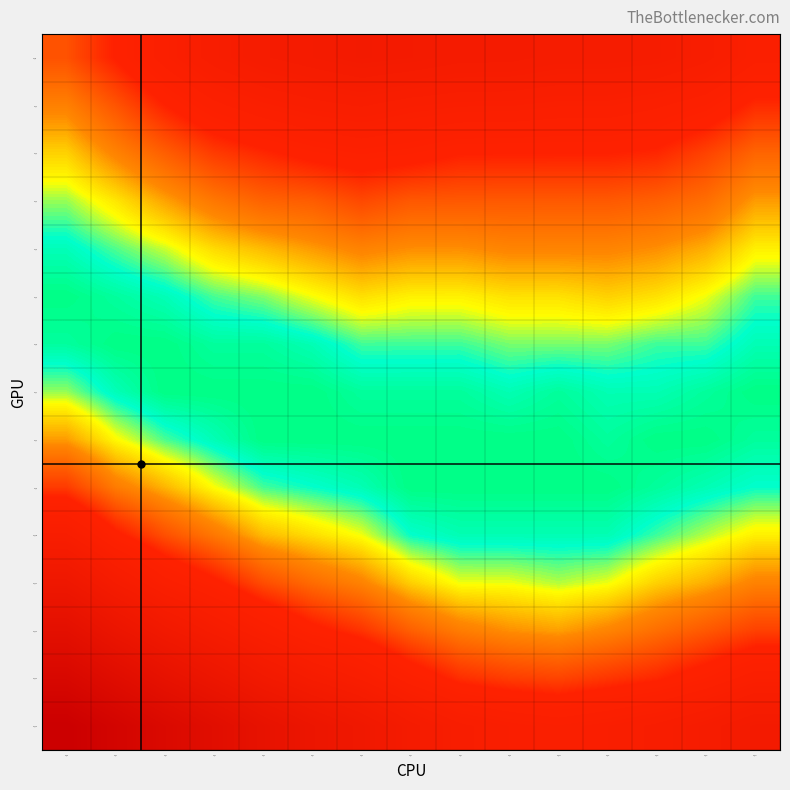

Reading right to left, transcribe all the data shown in this chart.

row_0: col_14=0.0	col_13=0.0	col_12=0.0	col_11=0.0	col_10=0.0	col_9=0.0	col_8=0.0	col_7=0.0	col_6=0.1	col_5=0.0	col_4=0.0	col_3=0.0	col_2=0.0	col_1=0.0	col_0=0.0
row_1: col_14=0.0	col_13=0.0	col_12=0.0	col_11=0.0	col_10=0.0	col_9=0.0	col_8=0.0	col_7=0.0	col_6=0.0	col_5=0.0	col_4=0.0	col_3=0.0	col_2=0.0	col_1=0.0	col_0=0.0
row_2: col_14=0.0	col_13=0.0	col_12=0.0	col_11=0.0	col_10=0.0	col_9=0.0	col_8=0.0	col_7=0.0	col_6=0.0	col_5=0.0	col_4=0.0	col_3=0.0	col_2=0.0	col_1=0.0	col_0=0.0
row_3: col_14=0.0	col_13=0.0	col_12=0.0	col_11=0.0	col_10=0.0	col_9=0.0	col_8=0.0	col_7=0.0	col_6=0.0	col_5=0.0	col_4=0.0	col_3=0.0	col_2=0.0	col_1=0.0	col_0=0.0
row_4: col_14=0.0	col_13=0.0	col_12=0.0	col_11=0.0	col_10=0.0	col_9=0.0	col_8=0.0	col_7=0.0	col_6=0.0	col_5=0.0	col_4=0.0	col_3=0.0	col_2=0.0	col_1=0.0	col_0=0.0
row_5: col_14=0.0	col_13=0.0	col_12=0.0	col_11=0.0	col_10=0.0	col_9=0.0	col_8=0.0	col_7=0.0	col_6=0.0	col_5=0.0	col_4=0.0	col_3=0.0	col_2=0.0	col_1=0.0	col_0=0.0
row_6: col_14=0.0	col_13=0.0	col_12=0.0	col_11=0.0	col_10=0.0	col_9=0.0	col_8=0.0	col_7=0.0	col_6=0.0	col_5=0.0	col_4=0.0	col_3=0.0	col_2=0.0	col_1=0.0	col_0=0.0
row_7: col_14=0.0	col_13=0.0	col_12=0.0	col_11=0.0	col_10=0.0	col_9=0.0	col_8=0.0	col_7=0.0	col_6=0.0	col_5=0.0	col_4=0.0	col_3=0.0	col_2=0.0	col_1=0.0	col_0=0.0
row_8: col_14=0.0	col_13=0.0	col_12=0.0	col_11=0.0	col_10=0.0	col_9=0.0	col_8=0.0	col_7=0.0	col_6=0.0	col_5=0.0	col_4=0.0	col_3=0.0	col_2=0.0	col_1=0.0	col_0=0.0
row_9: col_14=0.0	col_13=0.0	col_12=0.0	col_11=0.0	col_10=0.0	col_9=0.0	col_8=0.0	col_7=0.0	col_6=0.0	col_5=0.0	col_4=0.0	col_3=0.0	col_2=0.0	col_1=0.0	col_0=0.0
row_10: col_14=0.0	col_13=0.0	col_12=0.0	col_11=0.0	col_10=0.0	col_9=0.0	col_8=0.0	col_7=0.0	col_6=0.0	col_5=0.0	col_4=0.0	col_3=0.0	col_2=0.0	col_1=0.0	col_0=0.0
row_11: col_14=0.0	col_13=0.0	col_12=0.0	col_11=0.0	col_10=0.0	col_9=0.0	col_8=0.0	col_7=0.0	col_6=0.0	col_5=0.0	col_4=0.0	col_3=0.0	col_2=0.0	col_1=0.0	col_0=0.1
row_12: col_14=0.0	col_13=0.0	col_12=0.0	col_11=0.0	col_10=0.0	col_9=0.0	col_8=0.0	col_7=0.0	col_6=0.0	col_5=0.0	col_4=0.0	col_3=0.0	col_2=0.1	col_1=0.1	col_0=0.1
row_13: col_14=0.0	col_13=0.0	col_12=0.0	col_11=0.0	col_10=0.0	col_9=0.0	col_8=0.0	col_7=0.0	col_6=0.0	col_5=0.0	col_4=0.1	col_3=0.1	col_2=0.1	col_1=0.1	col_0=0.1
row_14: col_14=0.0	col_13=0.0	col_12=0.0	col_11=0.0	col_10=0.0	col_9=0.0	col_8=0.0	col_7=0.0	col_6=0.1	col_5=0.1	col_4=0.1	col_3=0.1	col_2=0.1	col_1=0.1	col_0=0.1